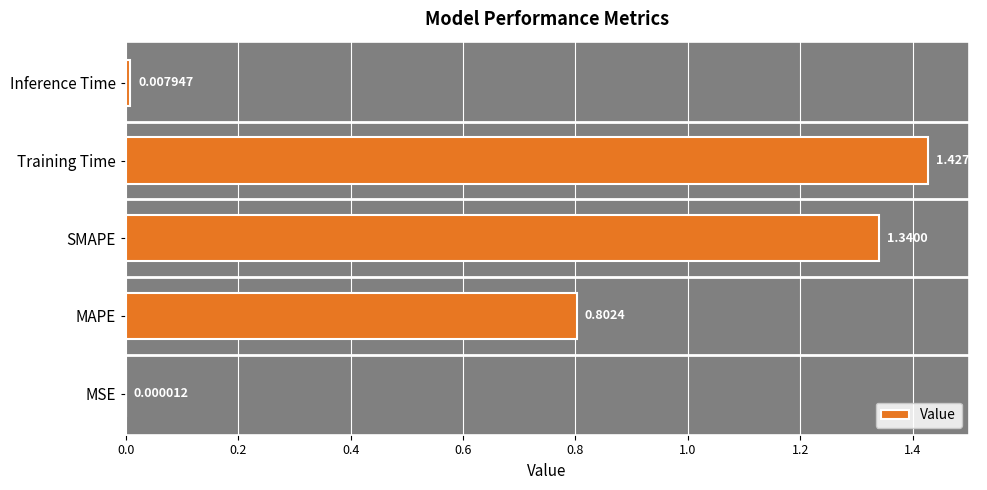

Where is the data nearest to the value 0?

MSE